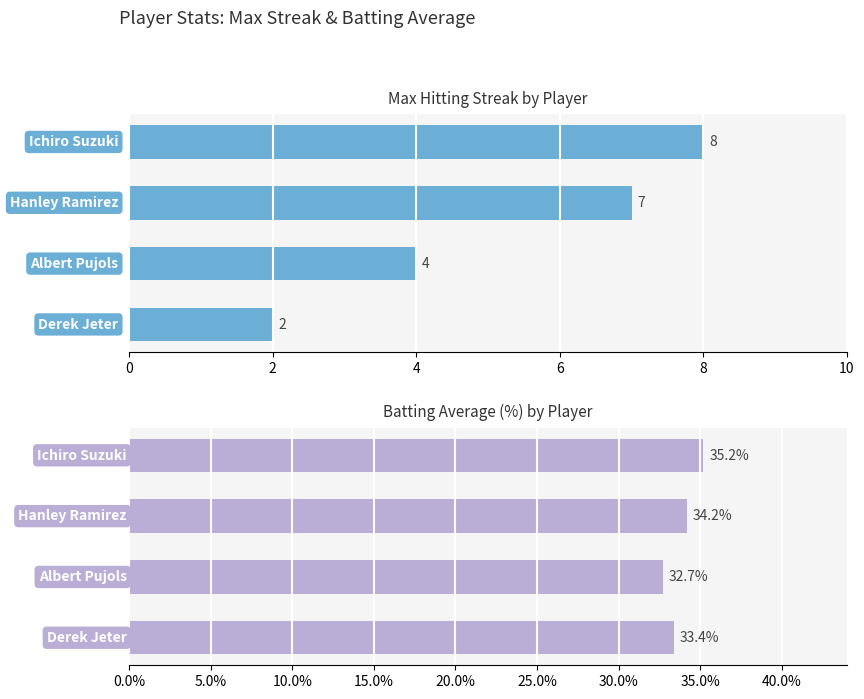

How many bars are there in each group?

2